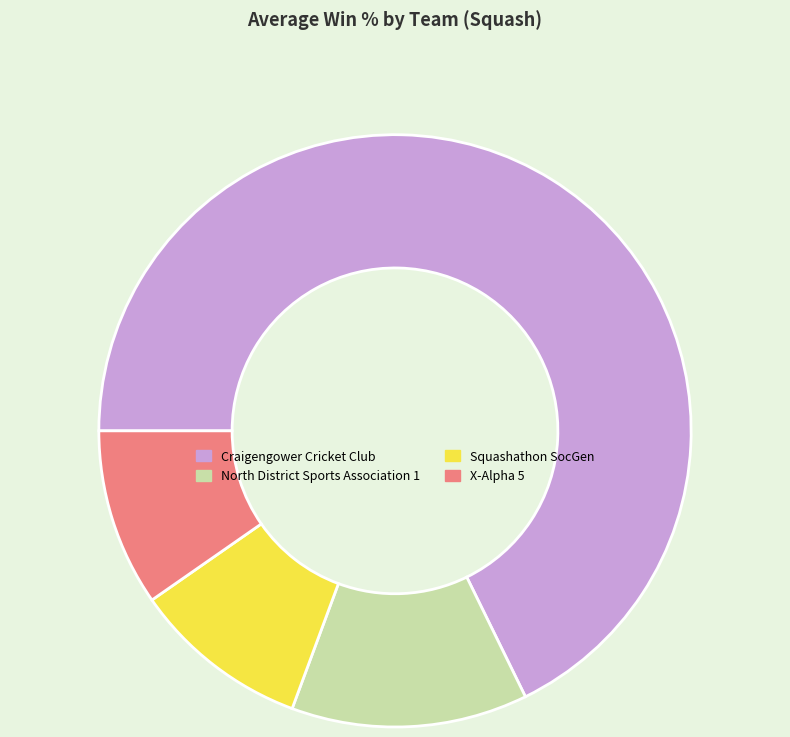

Which has a higher value, Squashathon SocGen or Craigengower Cricket Club?

Craigengower Cricket Club